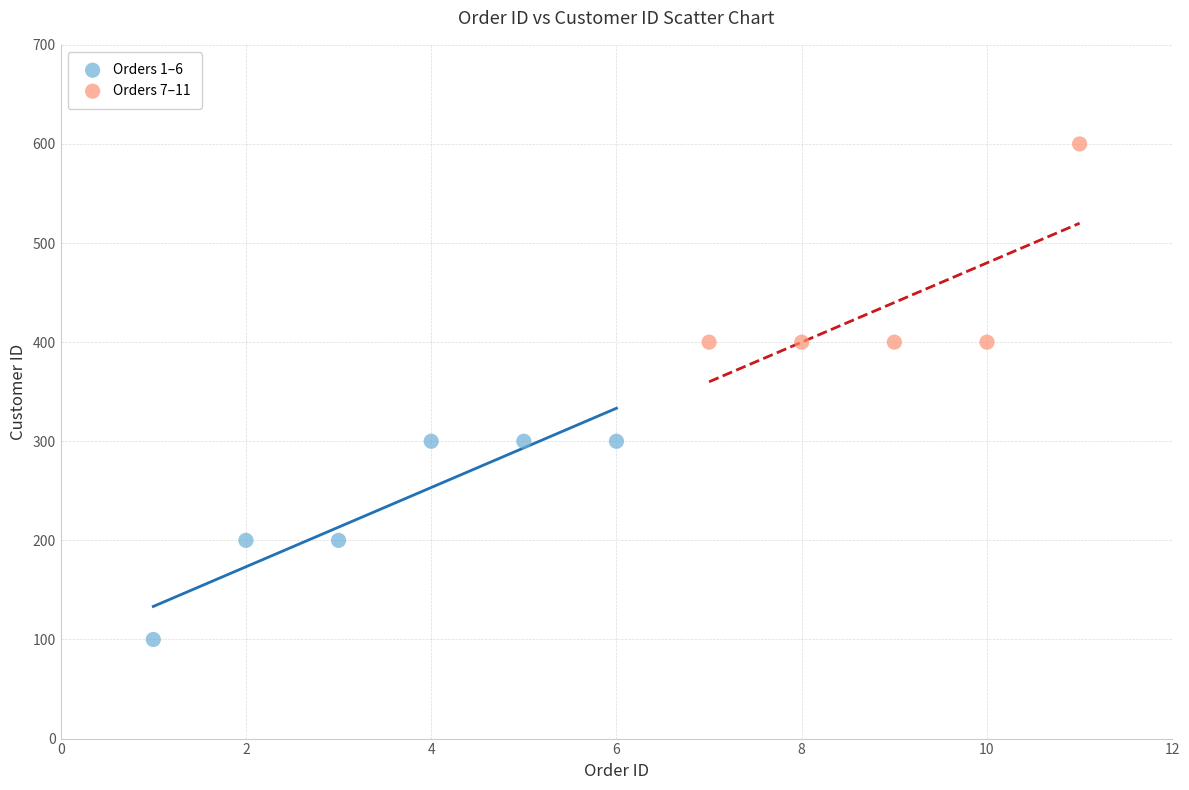

Which series contains the lowest Y value?

Orders 1–6